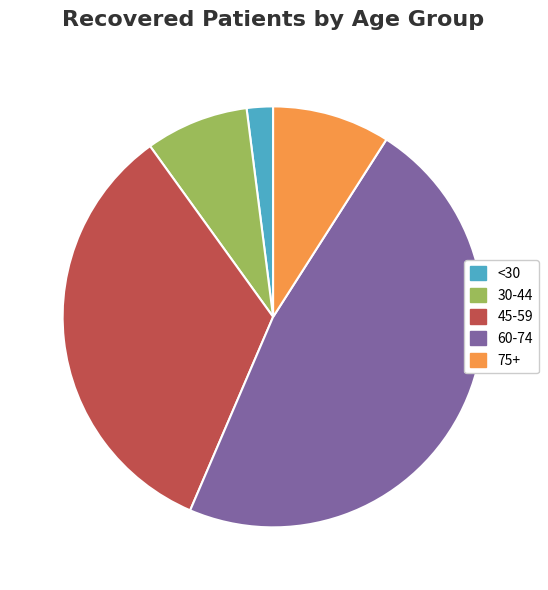

How many segments does this pie chart have?

5